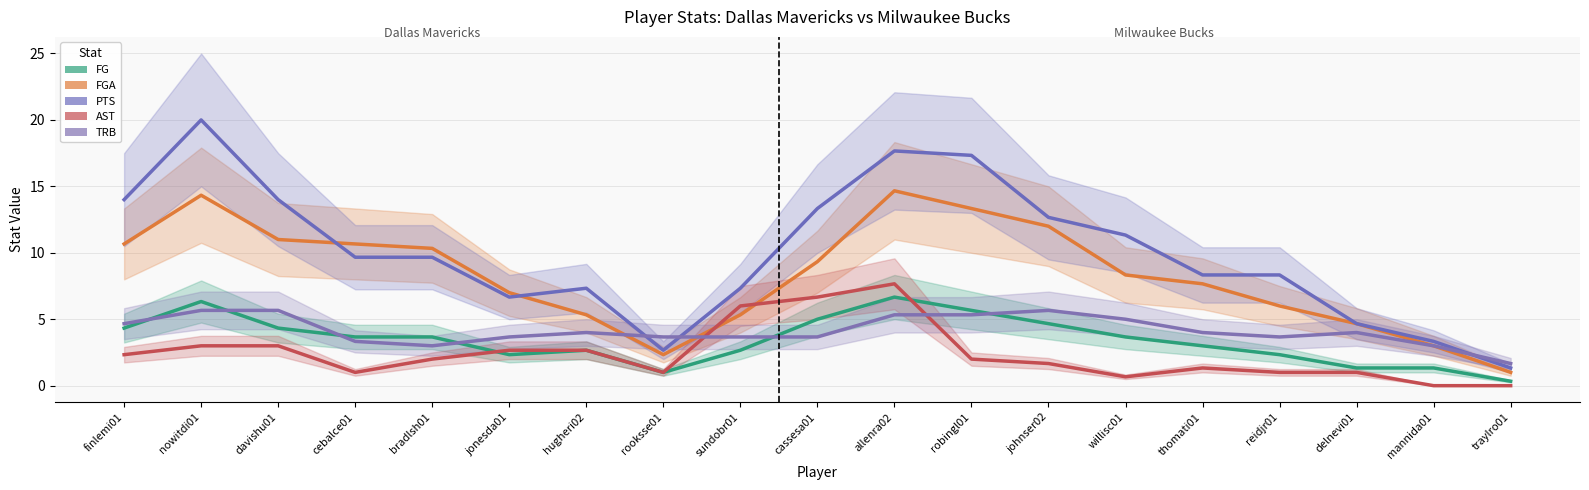

How many lines are shown in the chart?

5